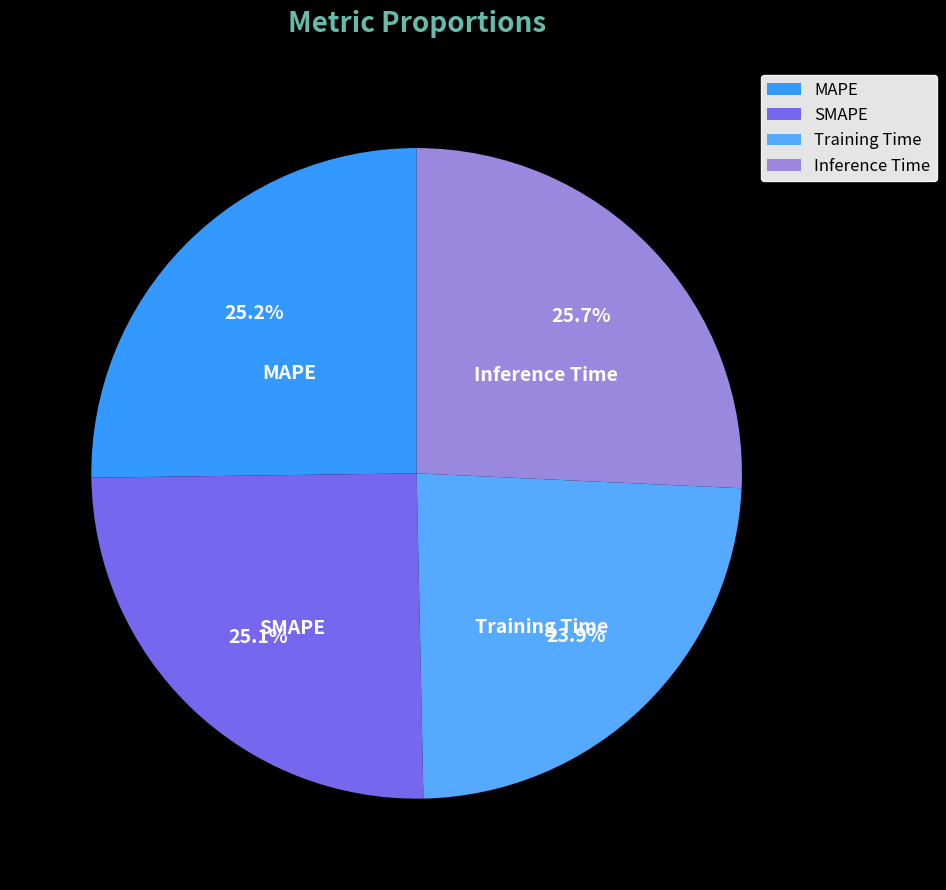

How much of the chart is everything except Inference Time?

74.3%